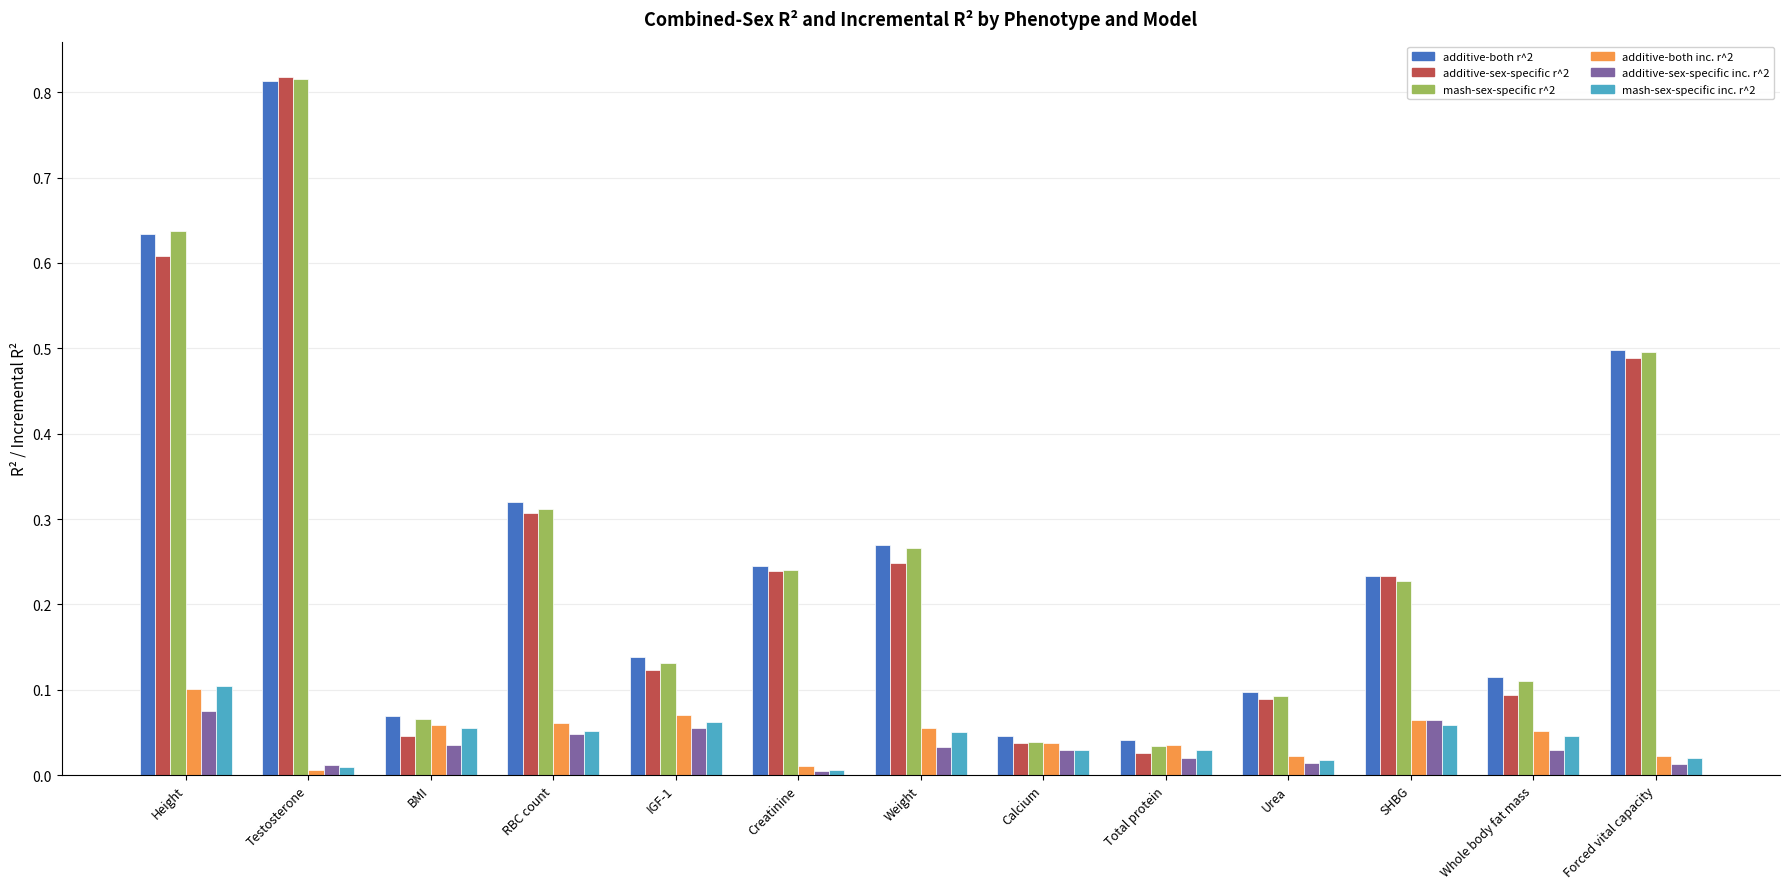

What is the sum of all additive-both r^2 values?

3.5